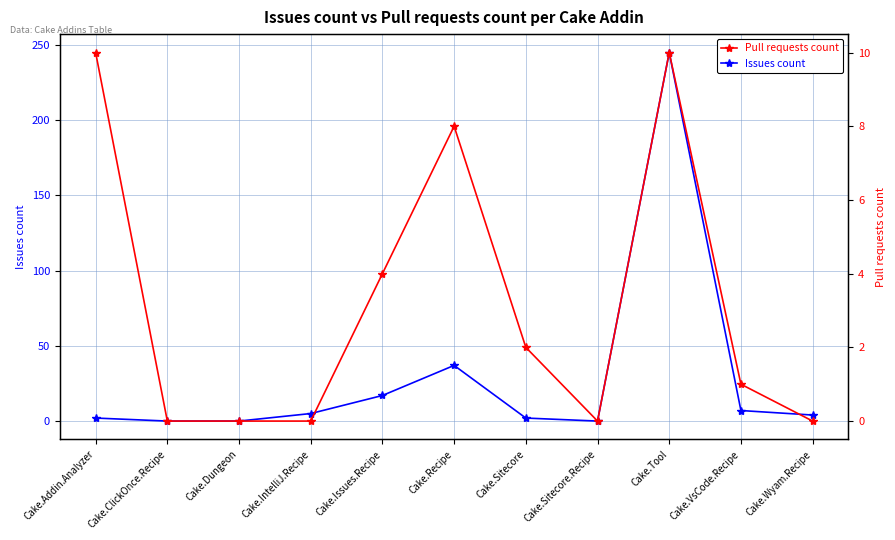

What is the difference between the highest and lowest values at Cake.Recipe?

29